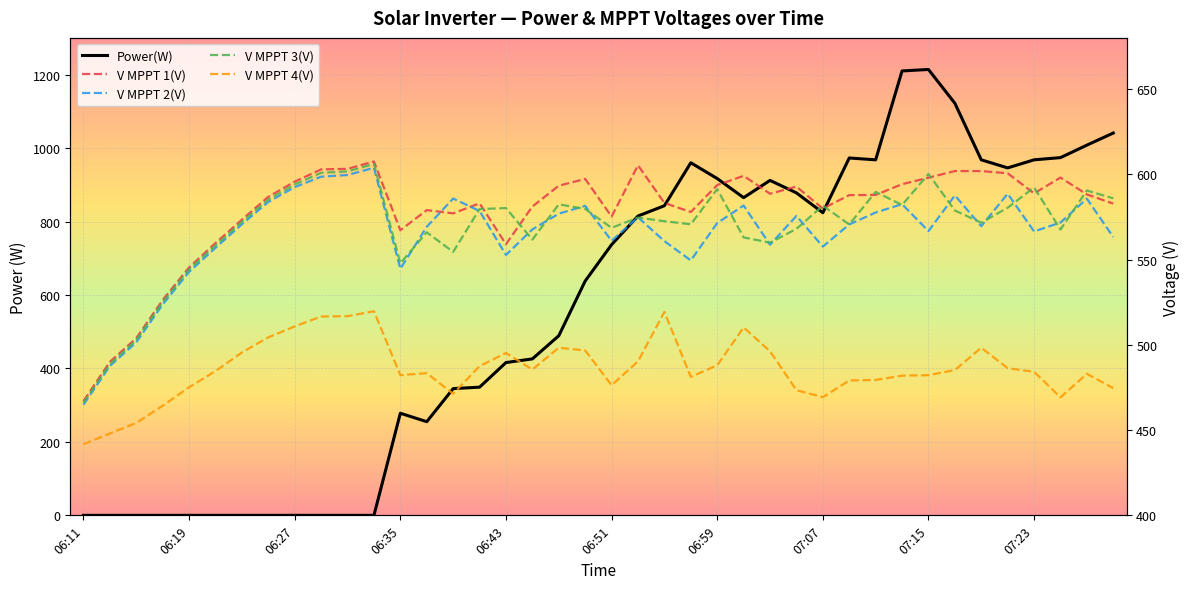

How many positive values does the Power(W) series have?

28